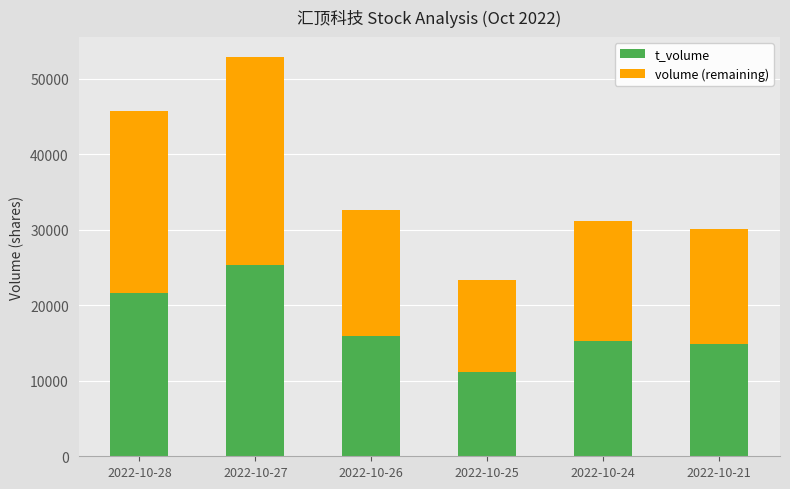

At which label does t_volume reach its peak?

2022-10-27